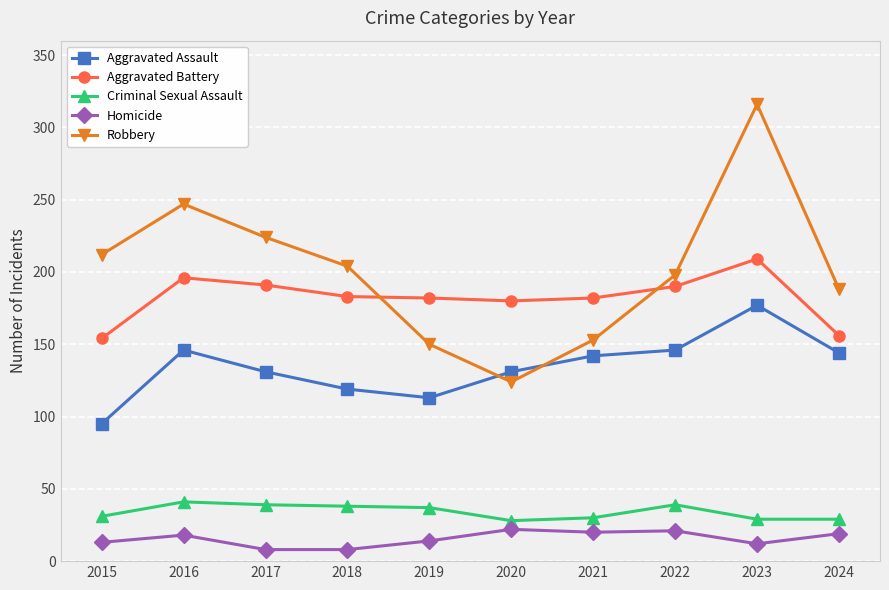

What is the value of the Criminal Sexual Assault point at the 4th from the left?

38